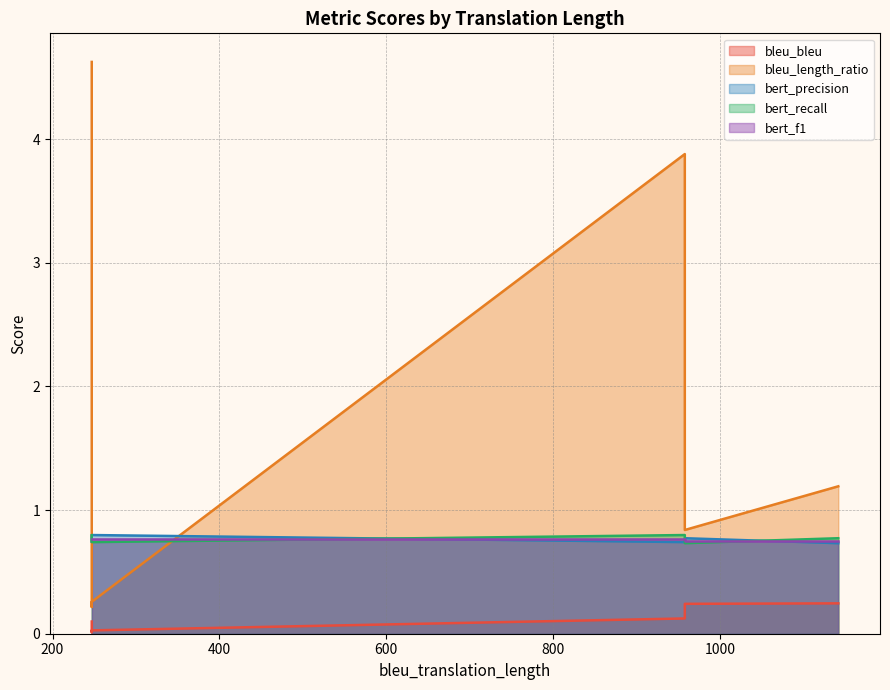

Count the bert_recall values in the range 0 to 1.

6